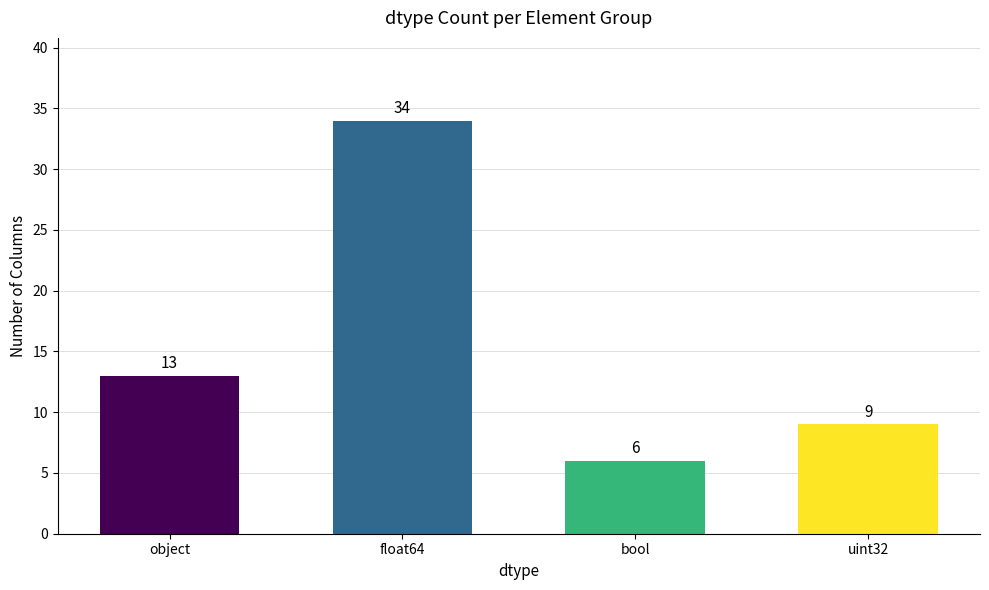

At which category does the chart reach its minimum across all series?

bool